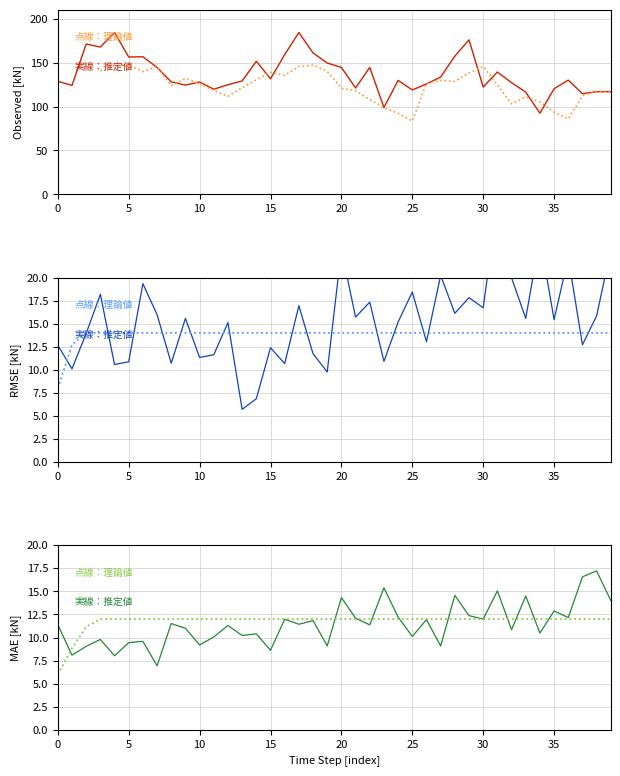

The value of observed at 30 is 36.1. True or false?

False